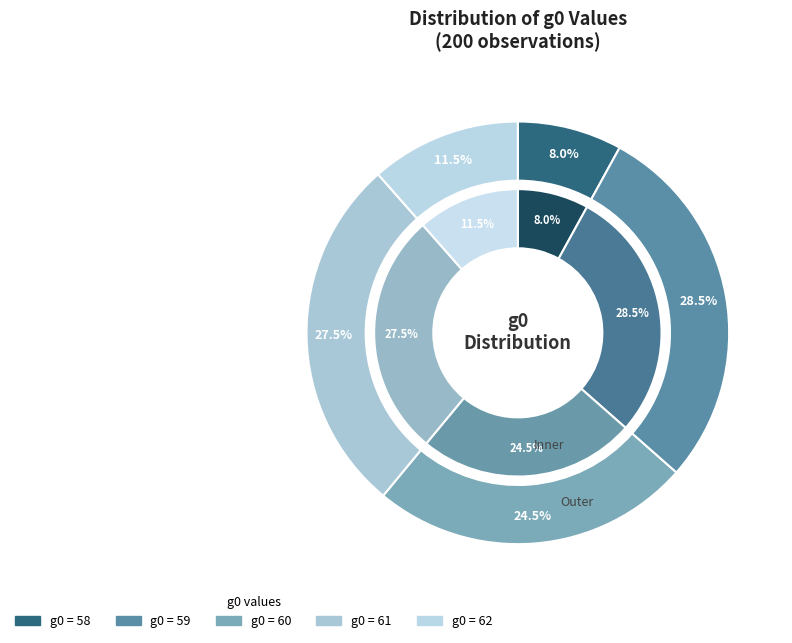

To the nearest percent, what percentage of the pie is 60?

24%